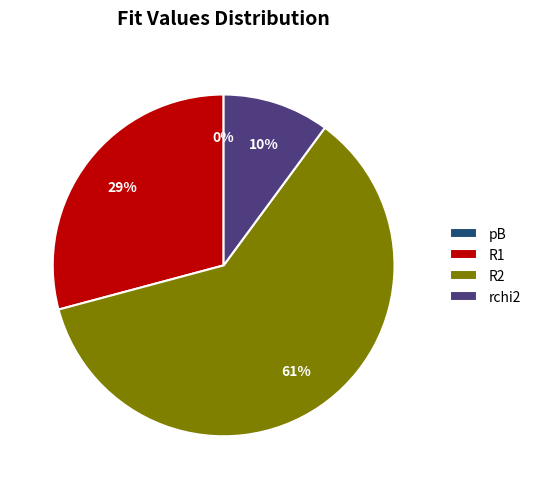

What is the largest slice in the pie chart?

R2